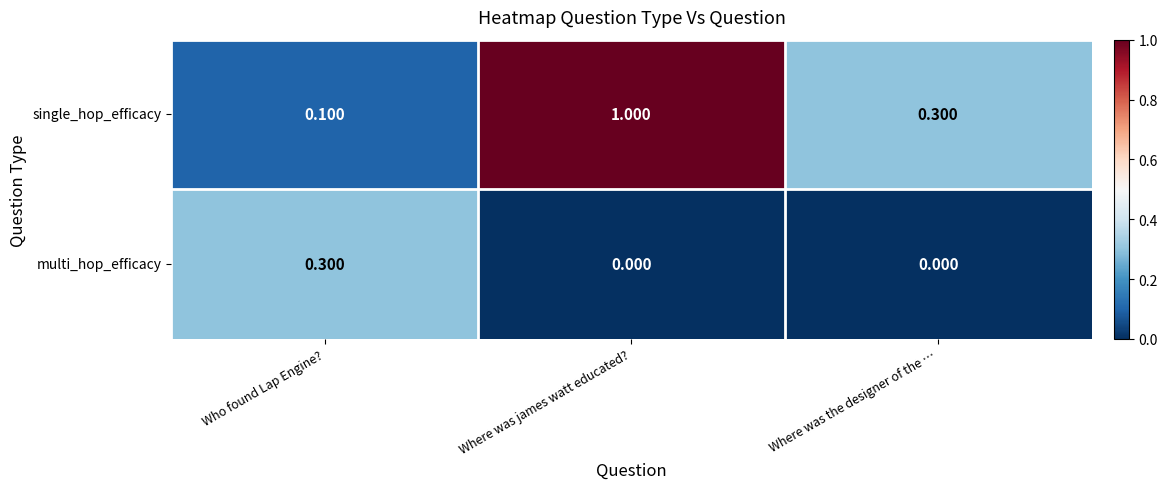

Which category has the highest value across all series?

Where was james watt educated?